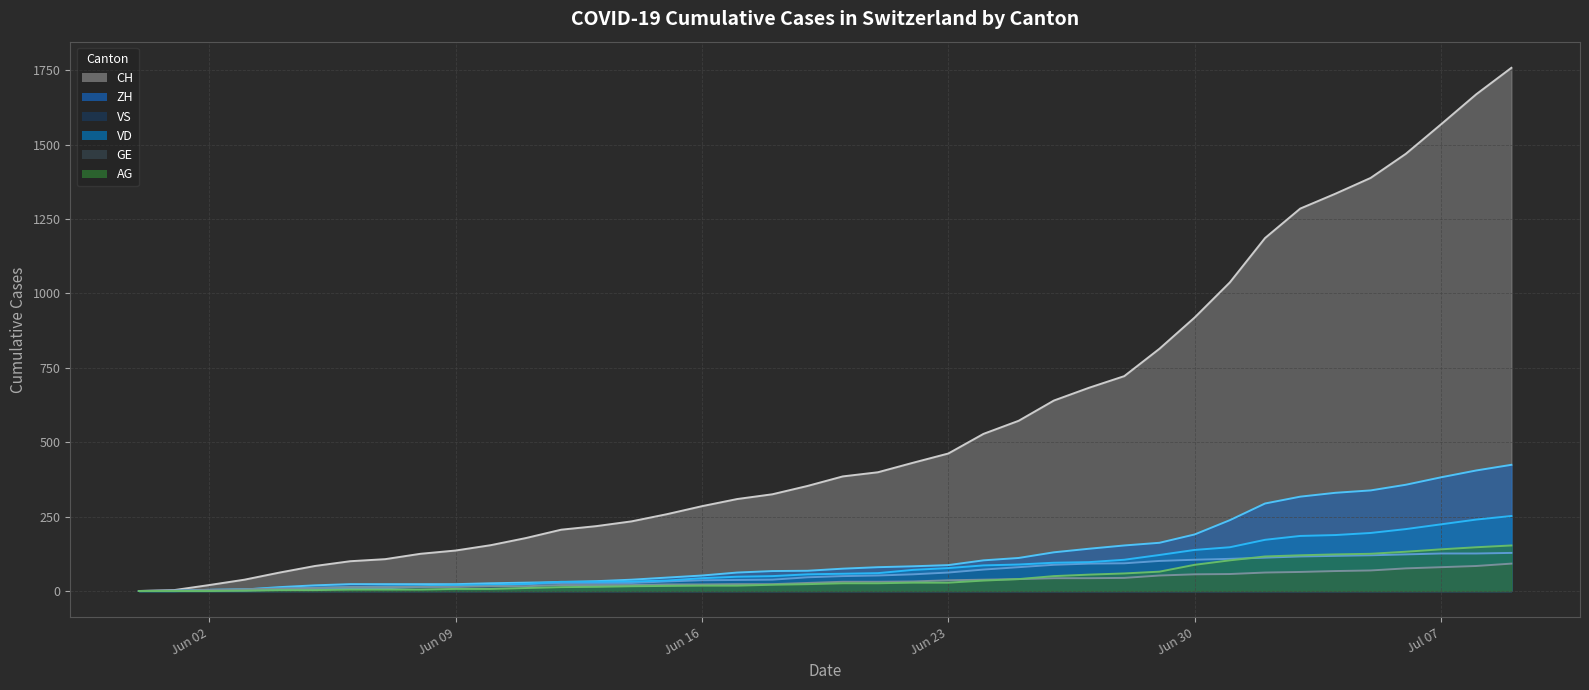

The value of ZH at 2020-07-04 is 520. True or false?

False